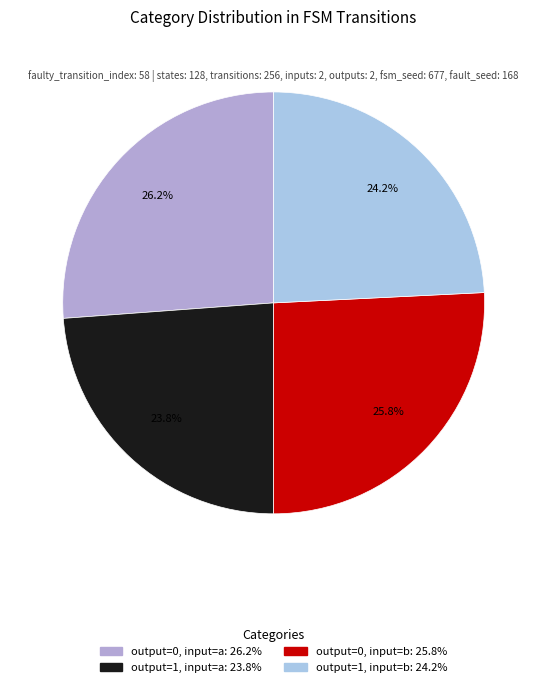

Rank the categories by value from highest to lowest.

output_symbol=0 (a), output_symbol=0 (b), output_symbol=1 (b), output_symbol=1 (a)